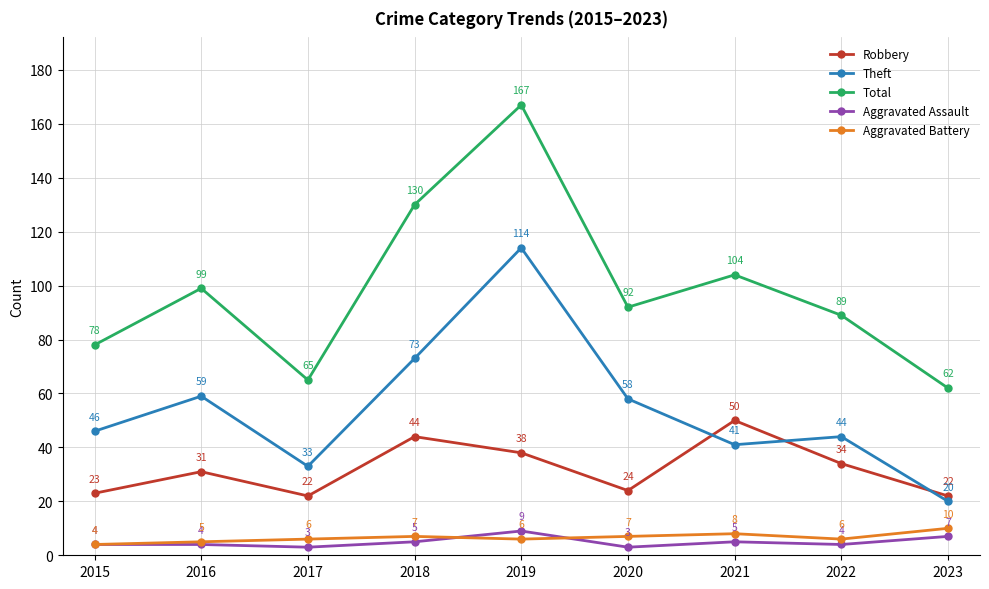

How many values in the Robbery series are below 31?

4